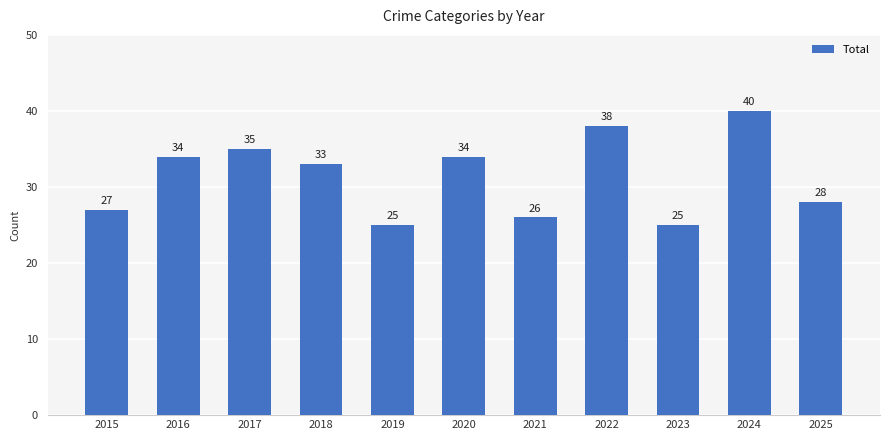

Count the number of categories in the chart.

11